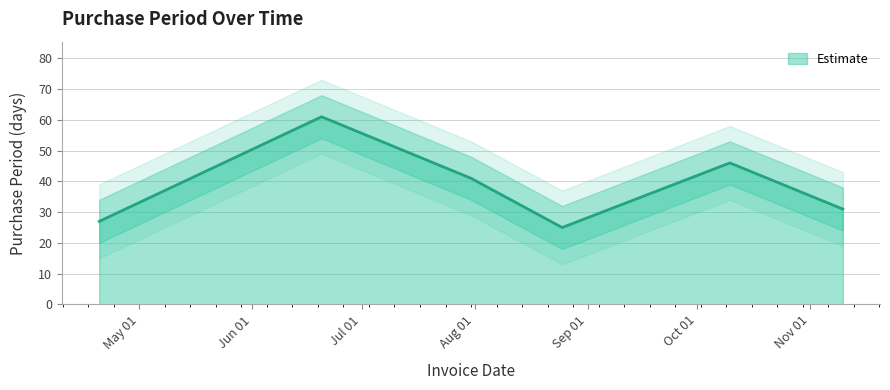

What is the difference between the maximum and minimum values?

36